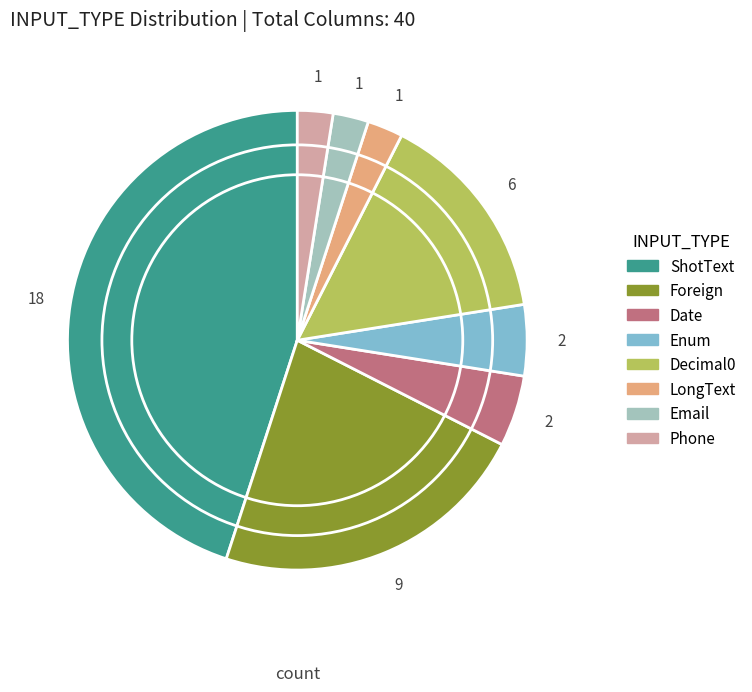

Does Phone account for over 50% of the chart?

No